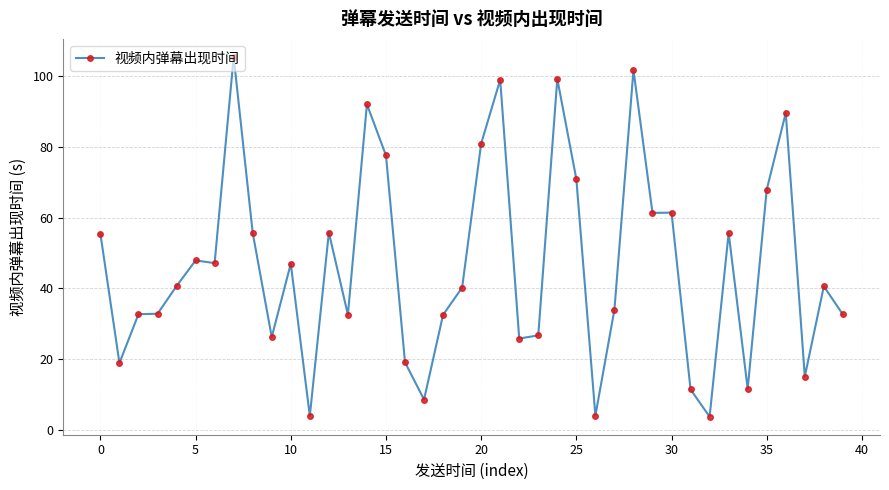

What is the smallest value displayed?

3.8